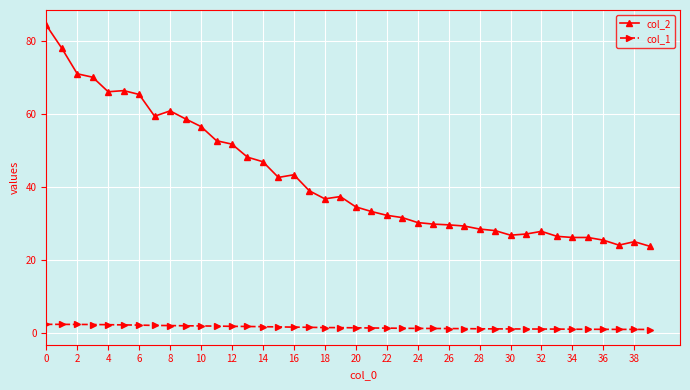

What is the maximum value shown in the chart?

84.3